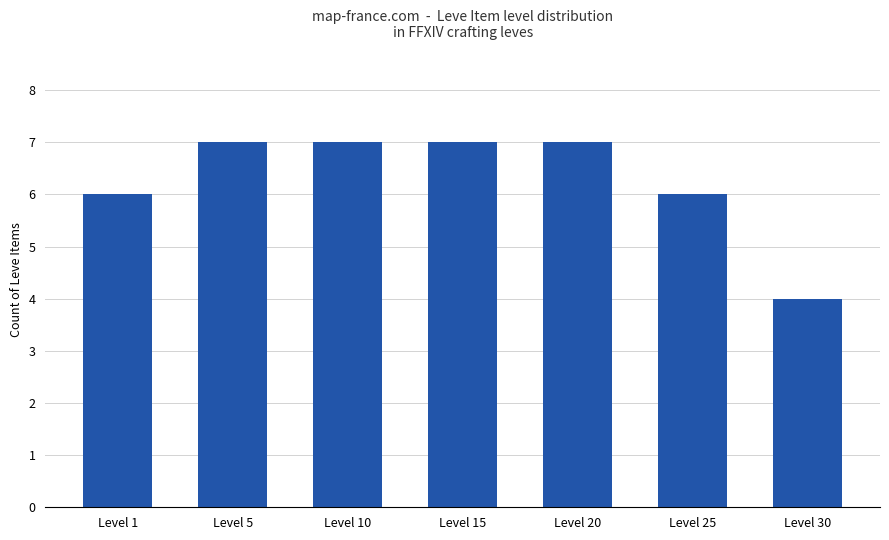

What is the value of the 2nd bar from the left?

7